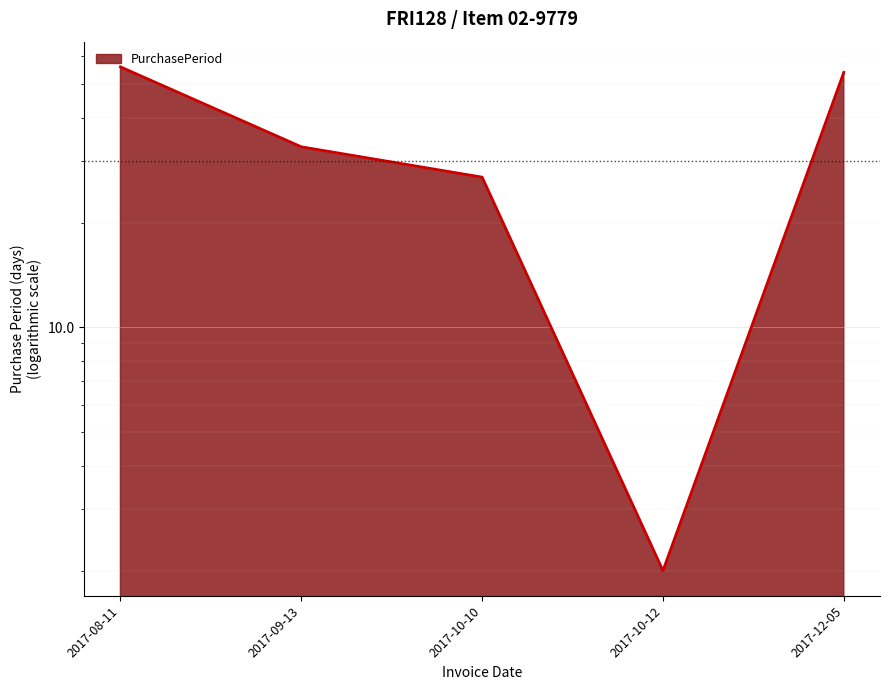

List the labels in order of value, largest first.

2017-08-11, 2017-12-05, 2017-09-13, 2017-10-10, 2017-10-12